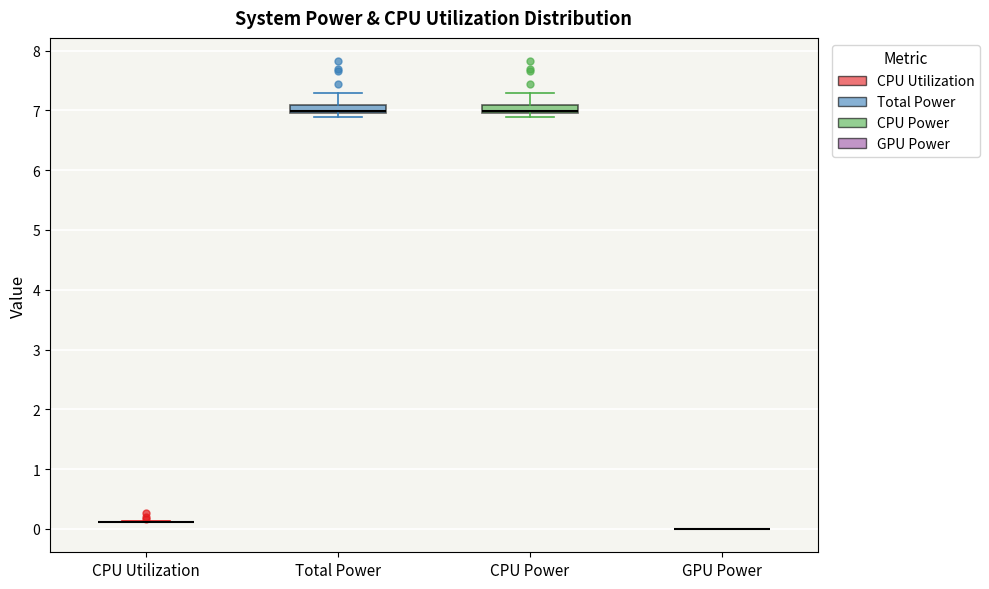

Where is the upper edge of the box for Total Power on the y-axis? The values are not printed on the chart, so give them approximately, as read against the axis.

7.1